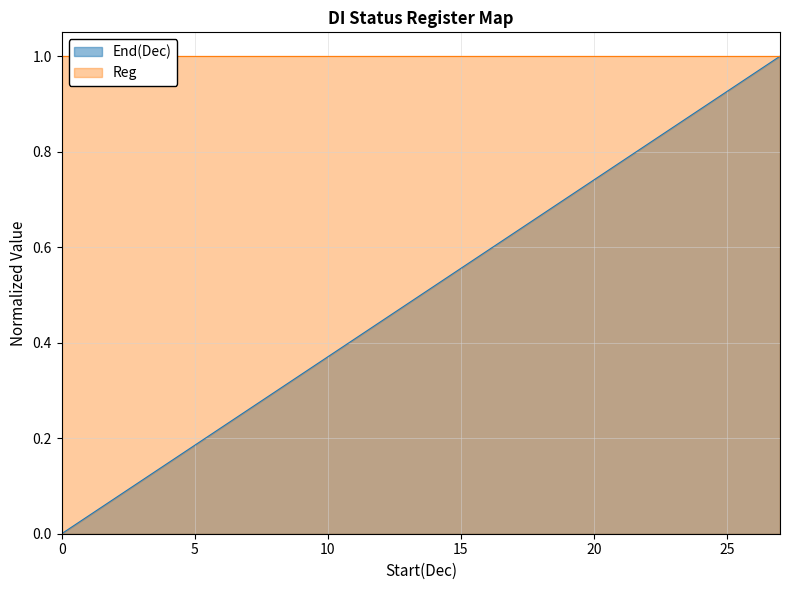

What is the difference between the second highest and second lowest values?

0.9